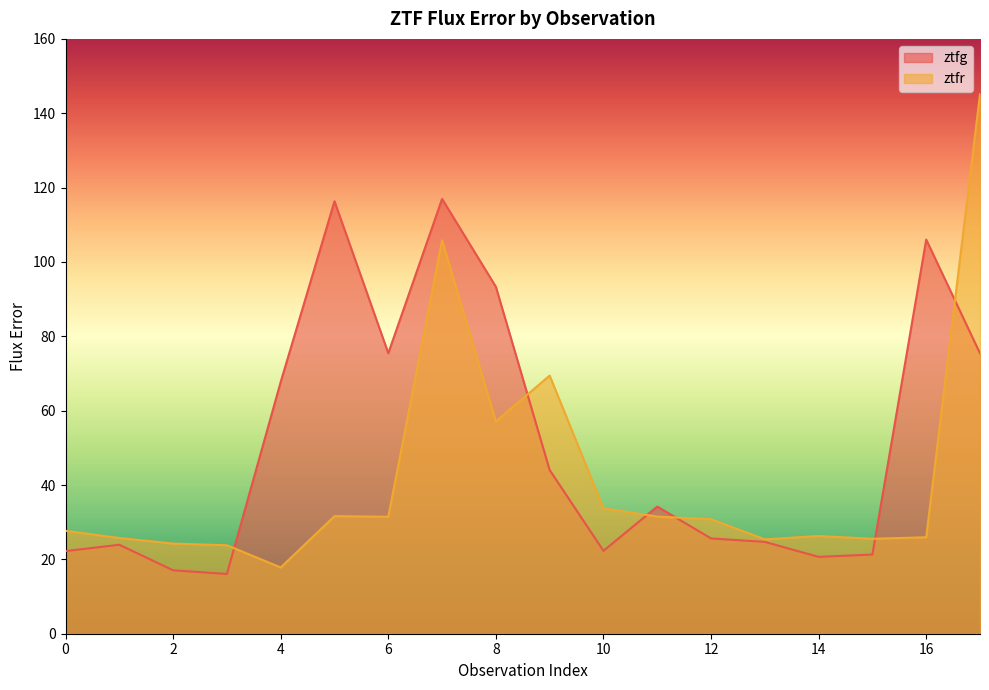

Reading right to left, what are all the values shown in this chart?

ztfg: 17=75.4	16=106.0	15=21.3	14=20.7	13=24.7	12=25.6	11=34.2	10=22.3	9=44.0	8=93.3	7=117.0	6=75.5	5=116.3	4=67.7	3=16.1	2=17.1	1=23.9	0=22.2
ztfr: 17=145.1	16=25.9	15=25.5	14=26.3	13=25.4	12=30.8	11=31.5	10=33.7	9=69.4	8=57.1	7=105.8	6=31.5	5=31.6	4=17.8	3=23.8	2=24.3	1=25.8	0=27.7